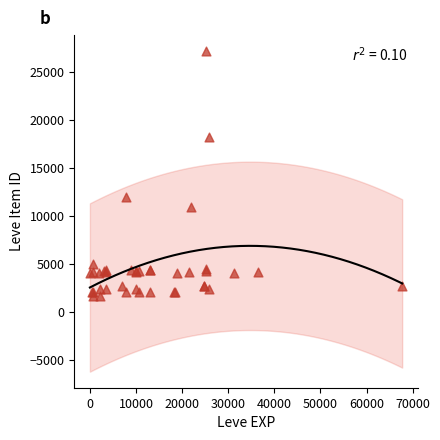

What Y value in the scatter plot is closest to 14448?

12018